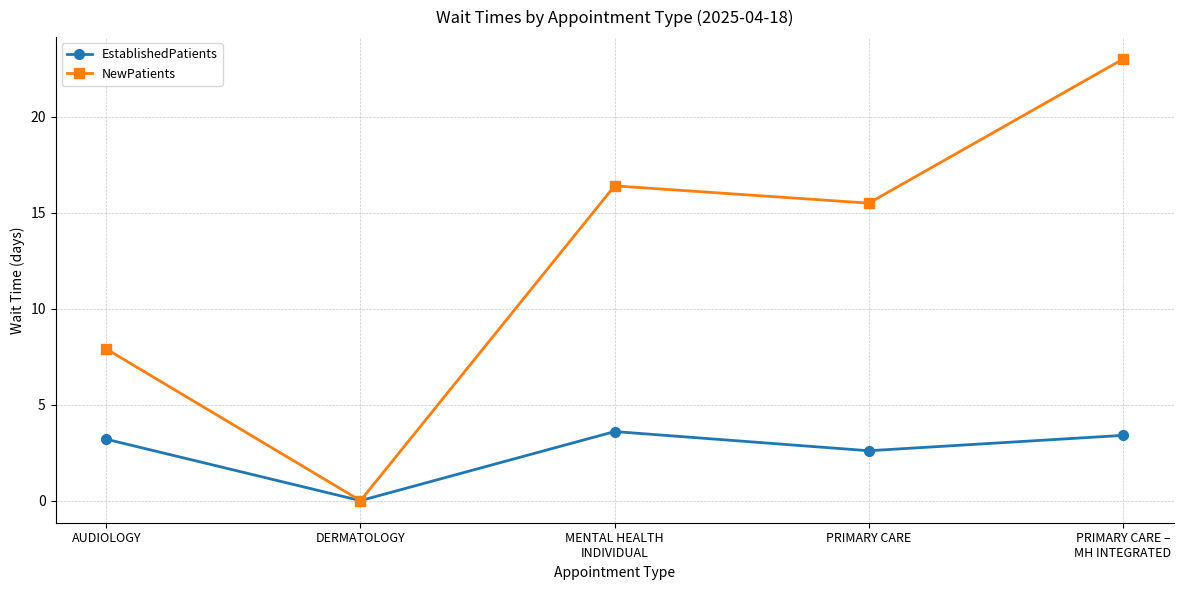

What position from the right is DERMATOLOGY?

4